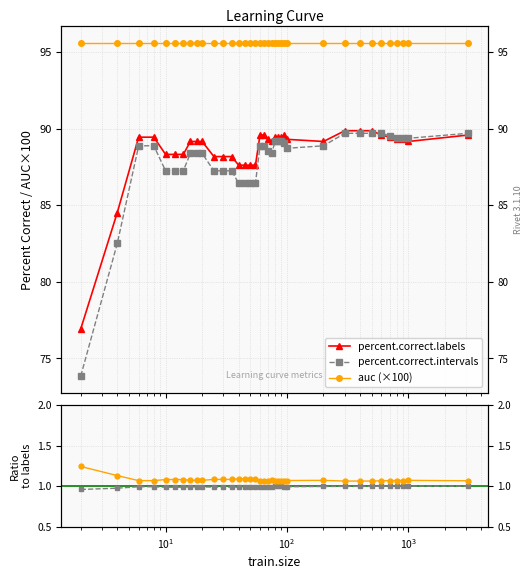

True or false: percent.correct.labels and intervals / labels cross at least once.

False